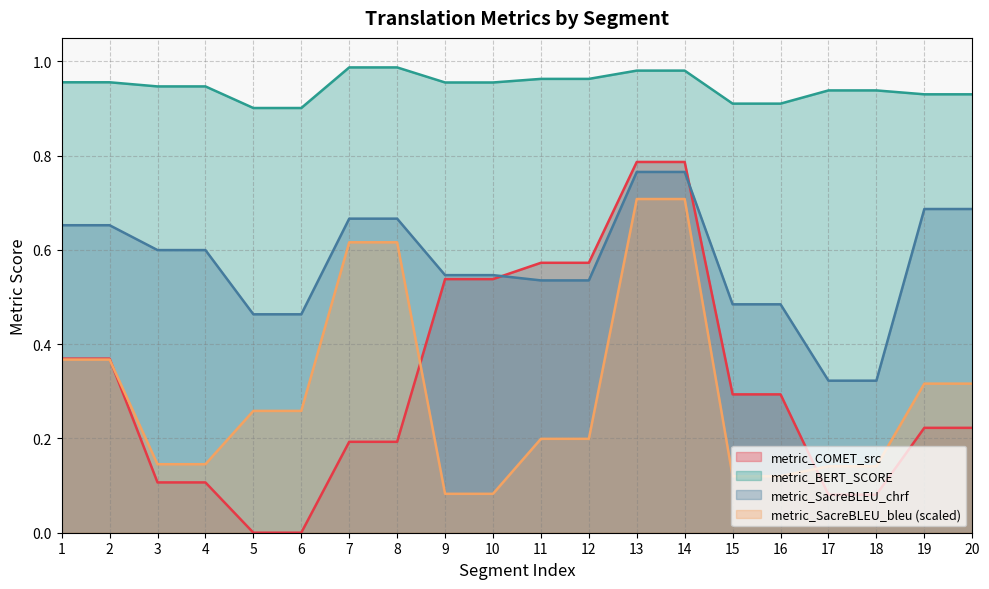

True or false: metric_BERT_SCORE has a value of 0.3 at 14.

False